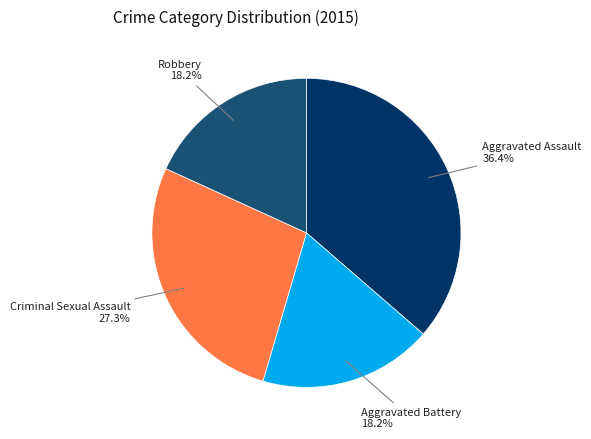

Is there any slice that represents more than half of the pie?

No